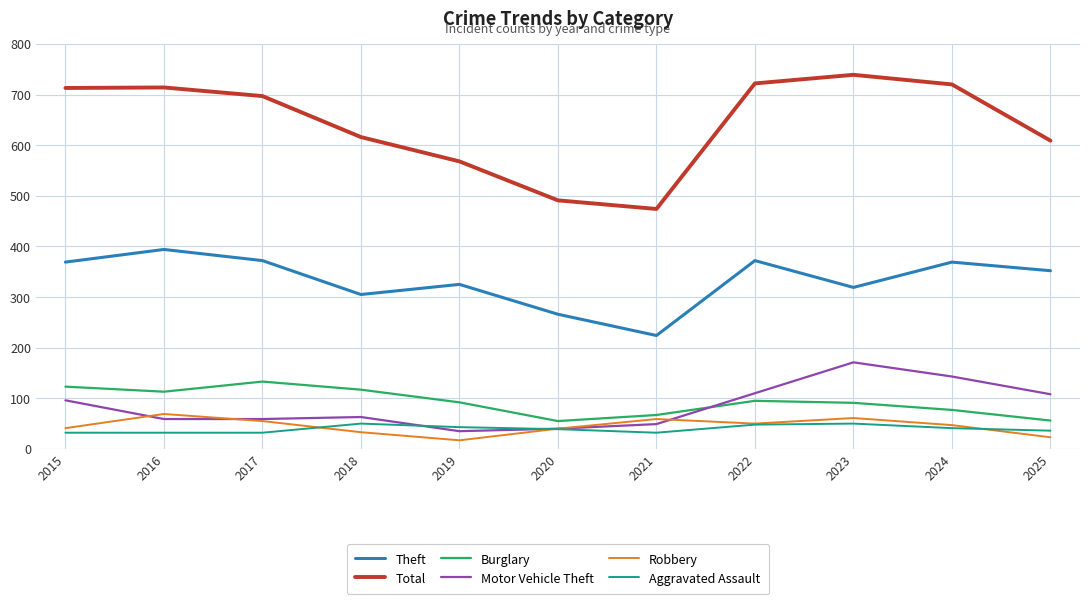

At which label does Theft first exceed 352?

2015